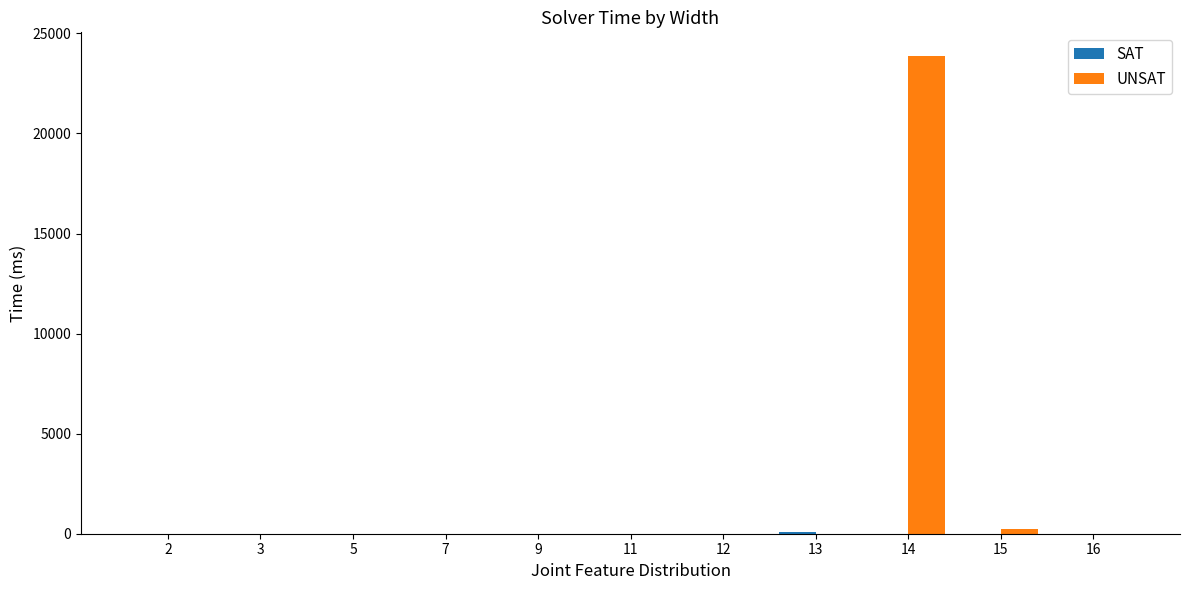

At which category is the sum across all series the highest?

14